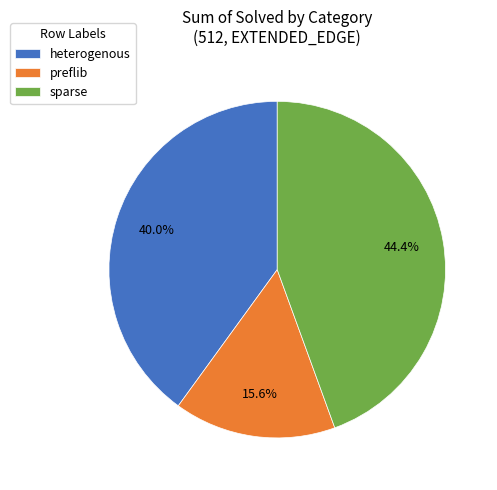

Rank the categories by value from lowest to highest.

preflib, heterogenous, sparse